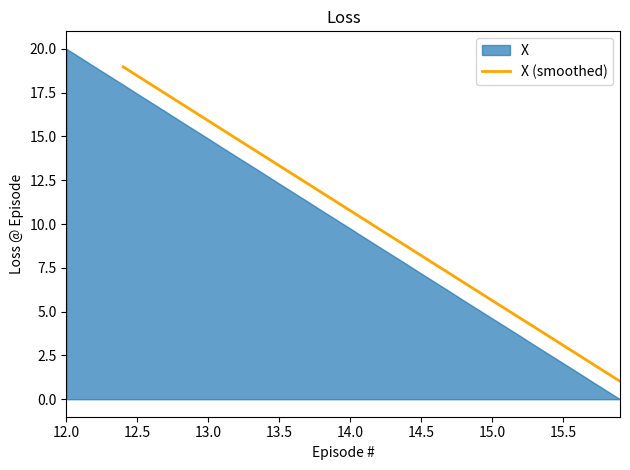

What is the maximum value for X (smoothed)?

19.0